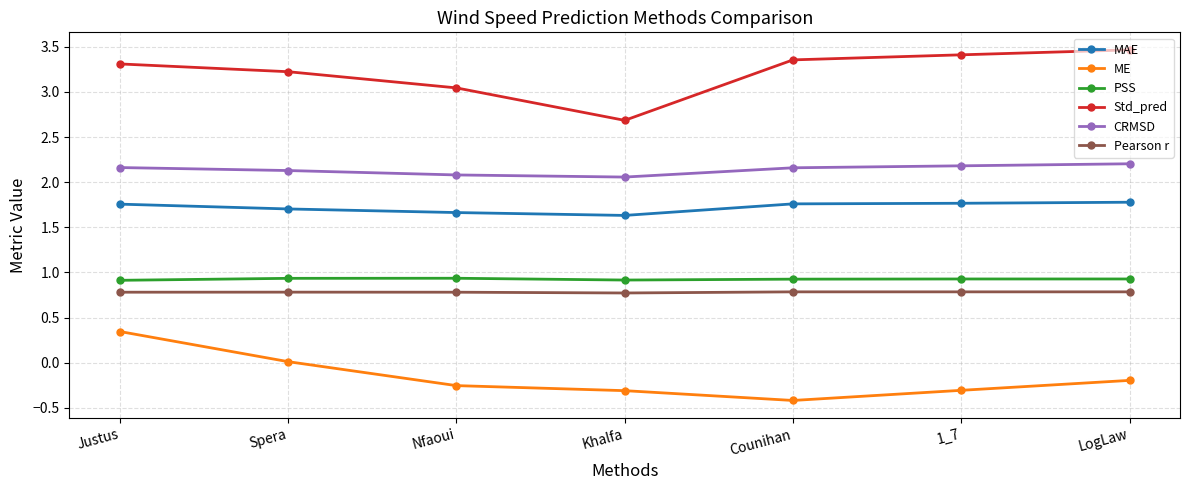

What is the sum of the Std_pred values at 1_7 and Counihan?

6.8